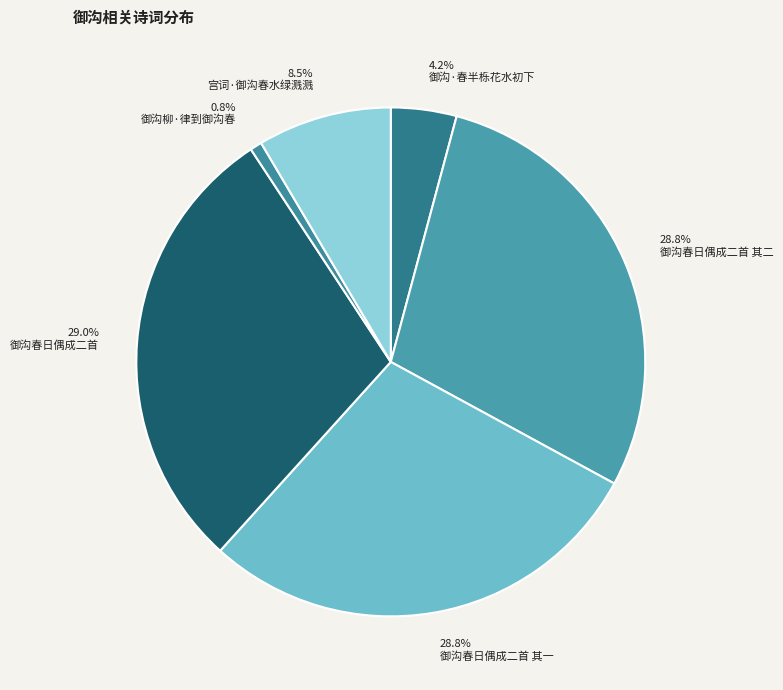

True or false: 御沟柳·律到御沟春 accounts for 1% of the total.

True